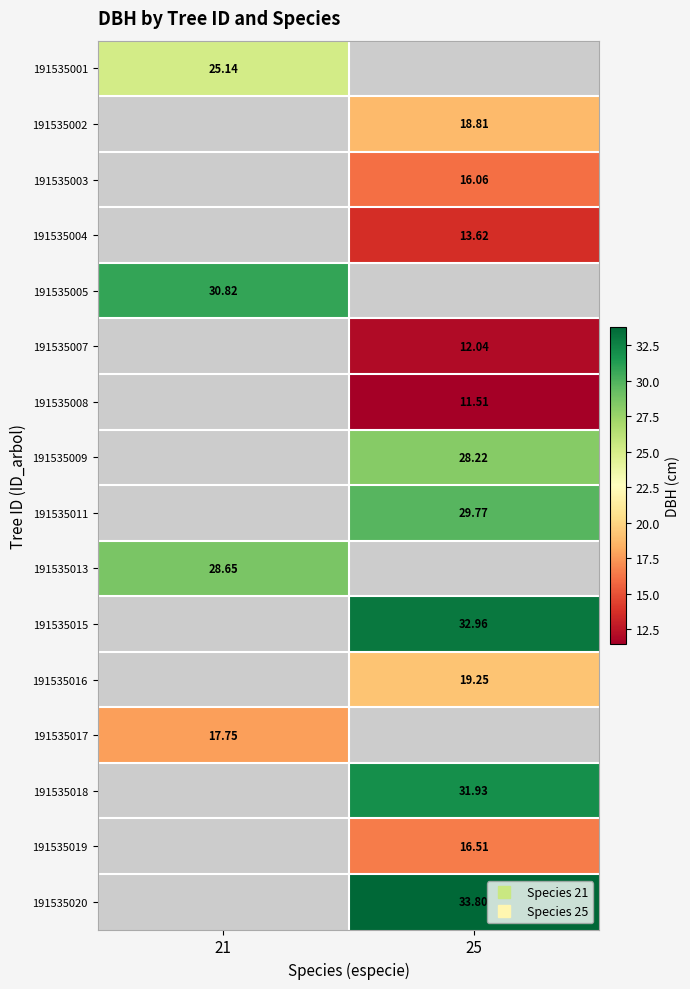

At which label does 191535017 reach its peak?

21